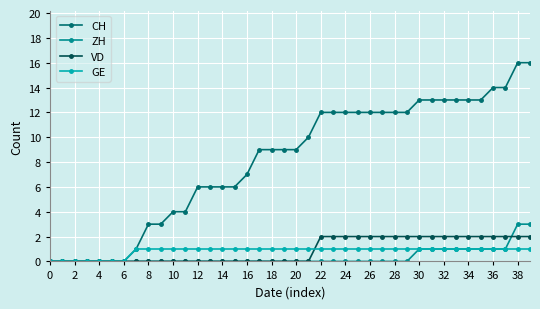

List the series in order of their peak value, lowest first.

GE, VD, ZH, CH